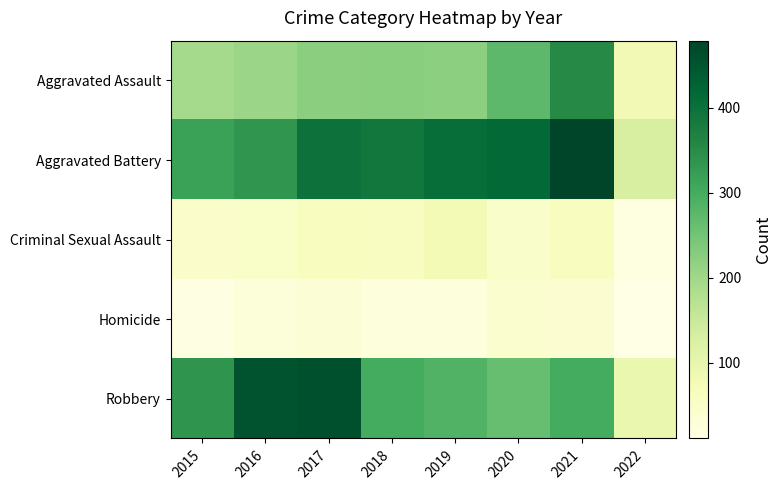

Rank the series by their maximum value, from lowest to highest.

Homicide, Criminal Sexual Assault, Aggravated Assault, Robbery, Aggravated Battery